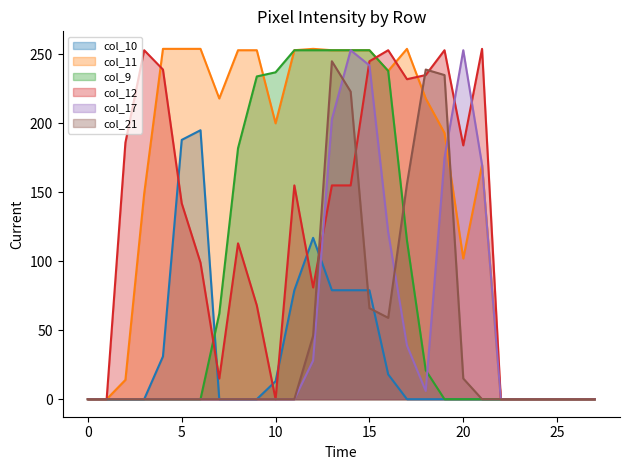

True or false: col_10 line has a value of 0 at 20.

True